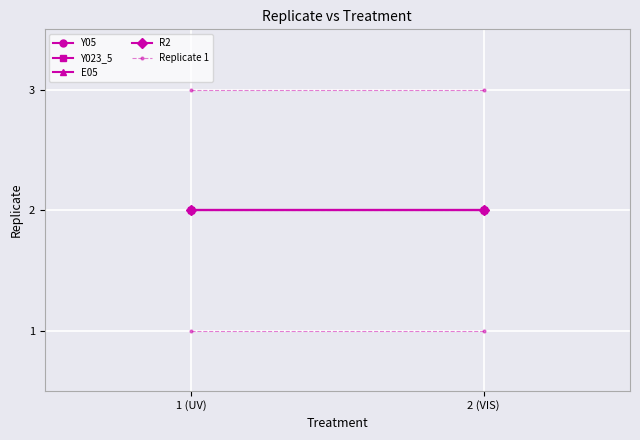

Rank the categories by E05 value from highest to lowest.

1 (UV), 2 (VIS)